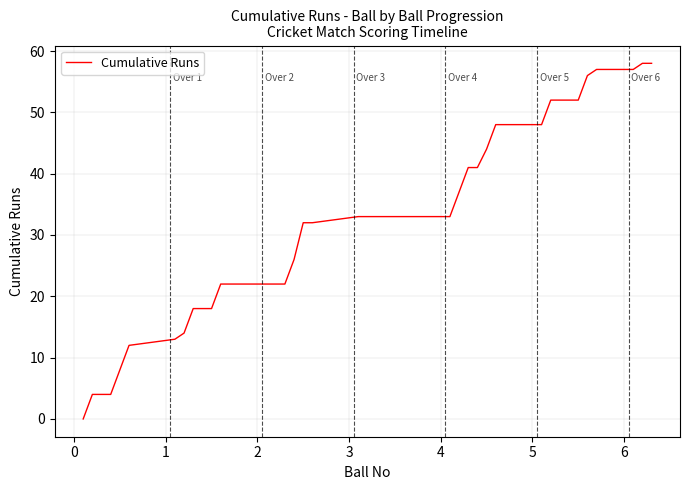

What is the difference between the maximum and minimum values?

58